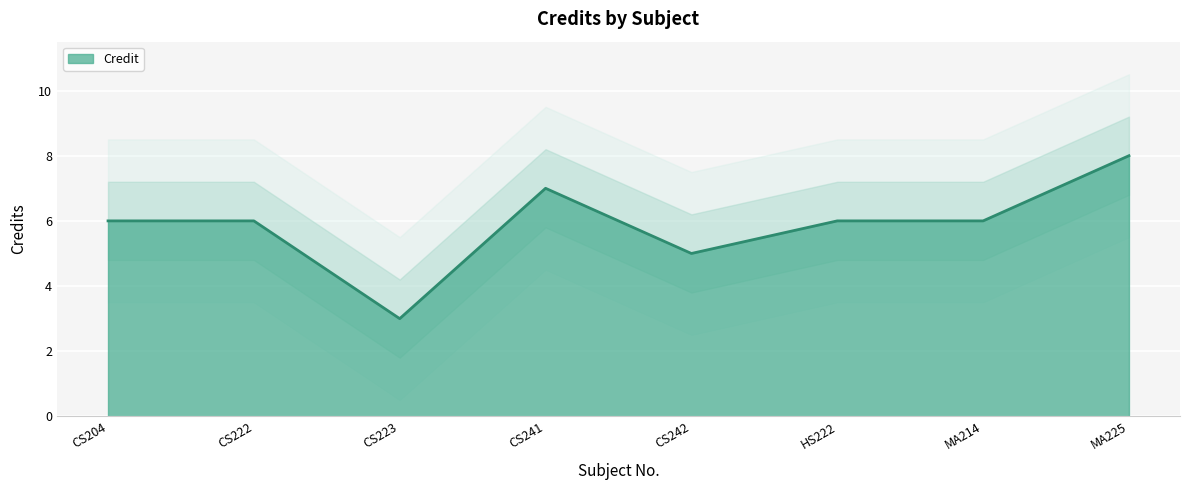

At which label does the data first exceed 6?

CS241